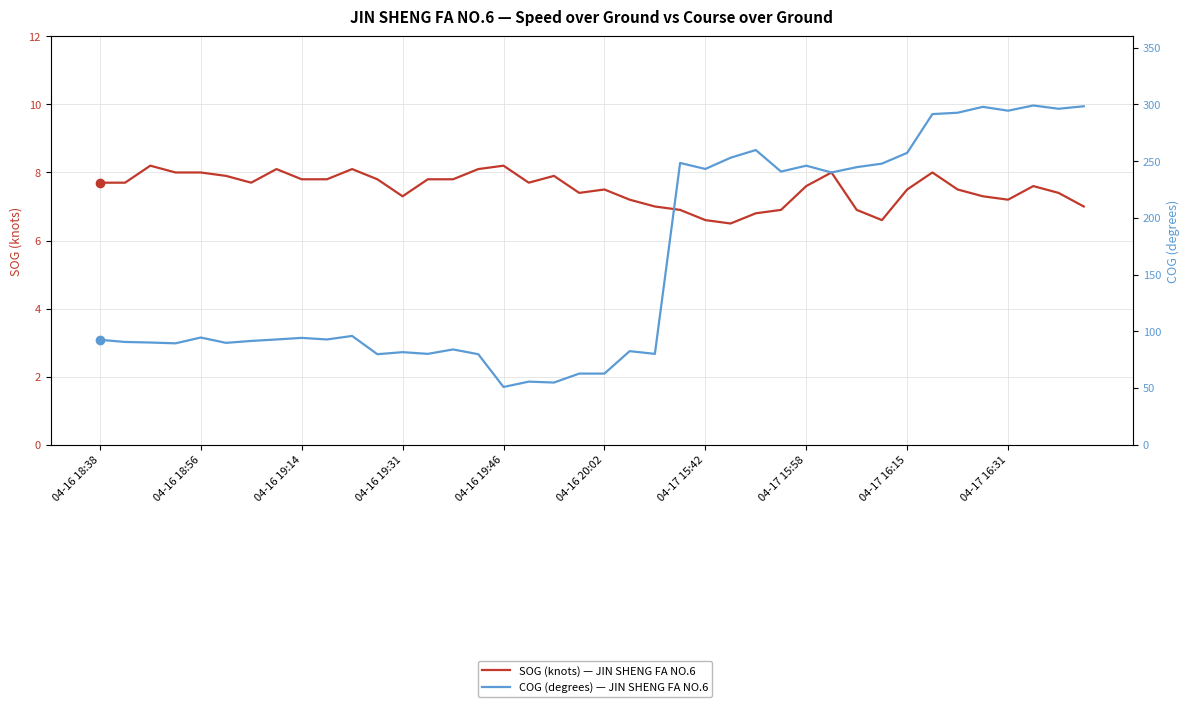

Rank the series by their maximum value, from lowest to highest.

SOG (knots) — JIN SHENG FA NO.6, COG (degrees) — JIN SHENG FA NO.6